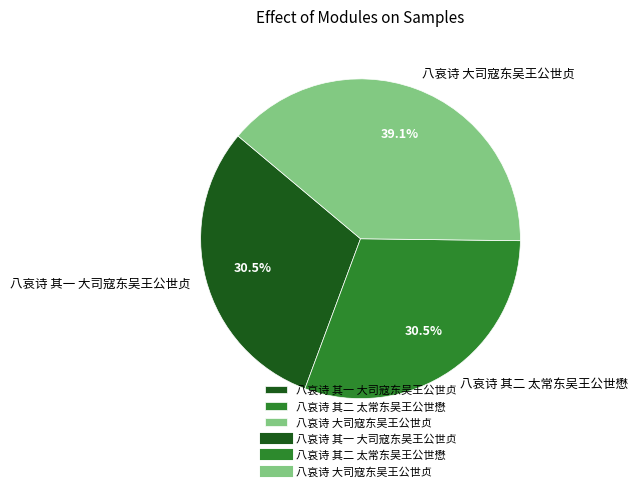

Is there any slice that represents more than half of the pie?

No